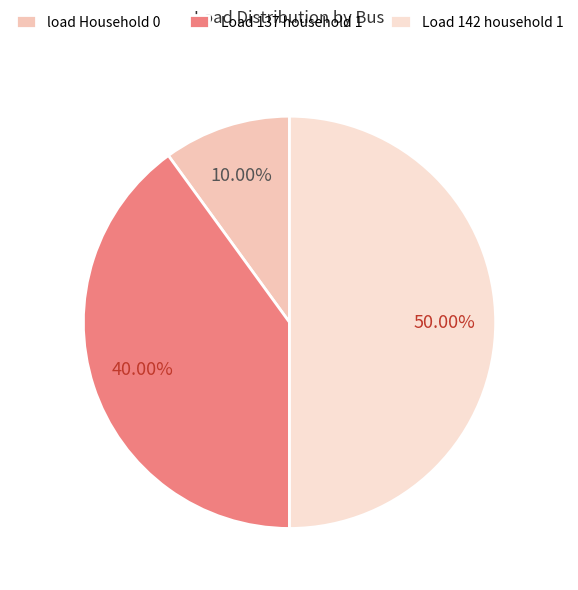

Rank the categories by value from highest to lowest.

Load 142 household 1, Load 137 household 1, load Household 0